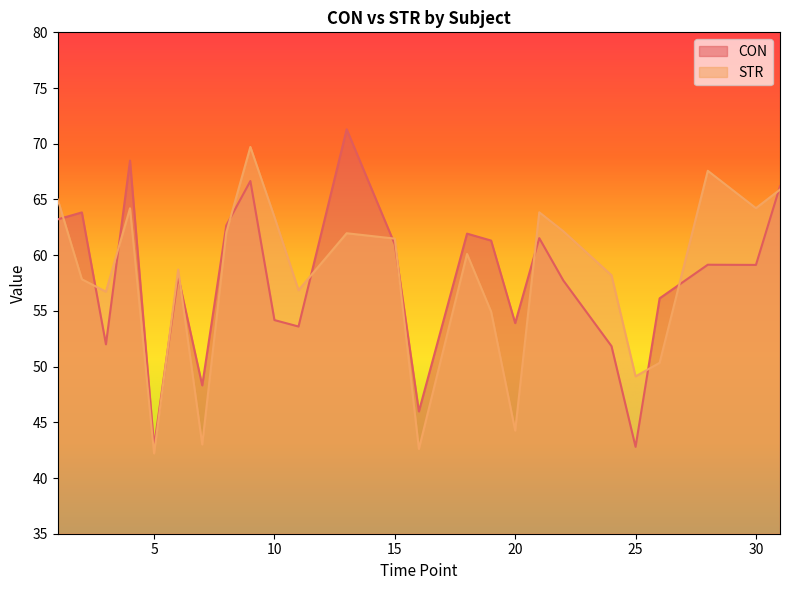

List the series in order of their peak value, highest first.

CON, STR